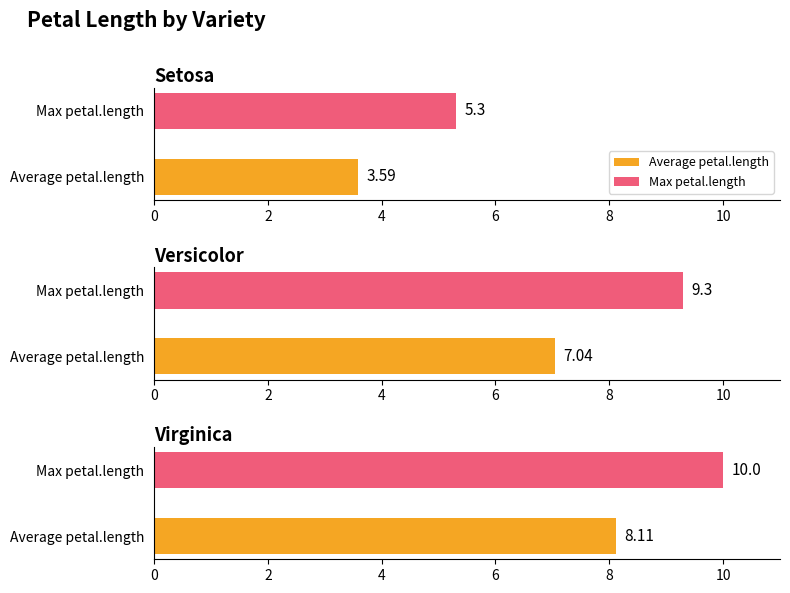

Count the number of data series in this chart.

2